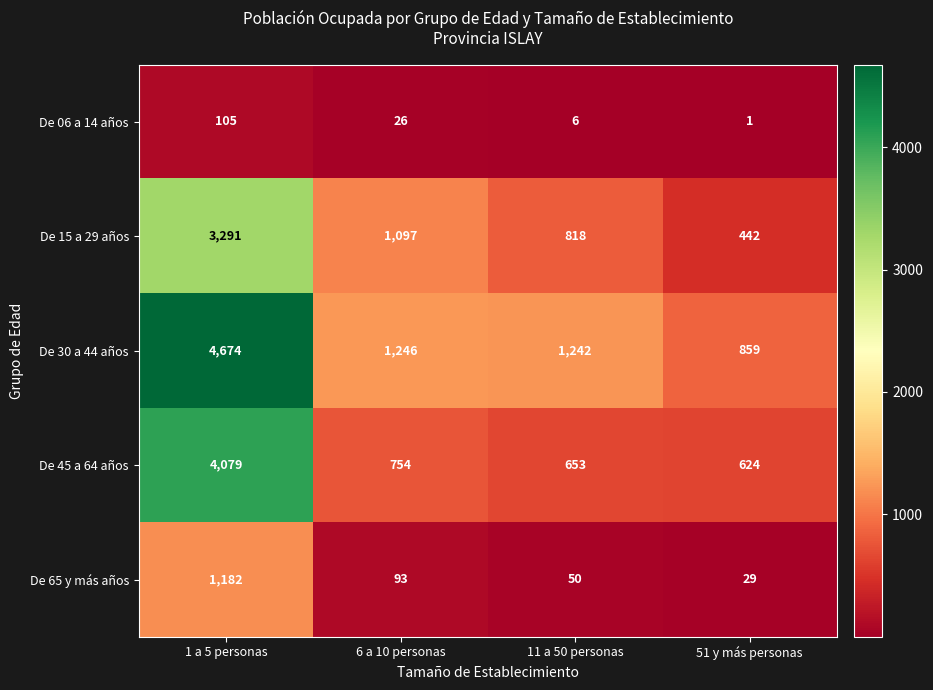

Reading left to right, what are all the values shown in this chart?

De 06 a 14 años: 105	26	6	1
De 15 a 29 años: 3291	1097	818	442
De 30 a 44 años: 4674	1246	1242	859
De 45 a 64 años: 4079	754	653	624
De 65 y más años: 1182	93	50	29